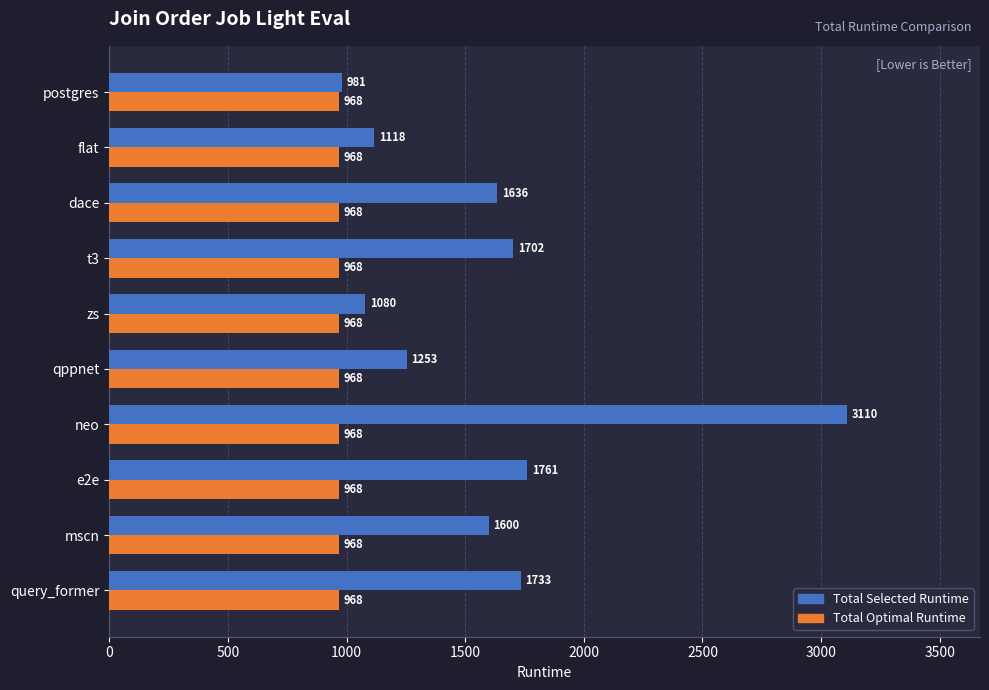

At how many categories does at least one series exceed 1307?

6